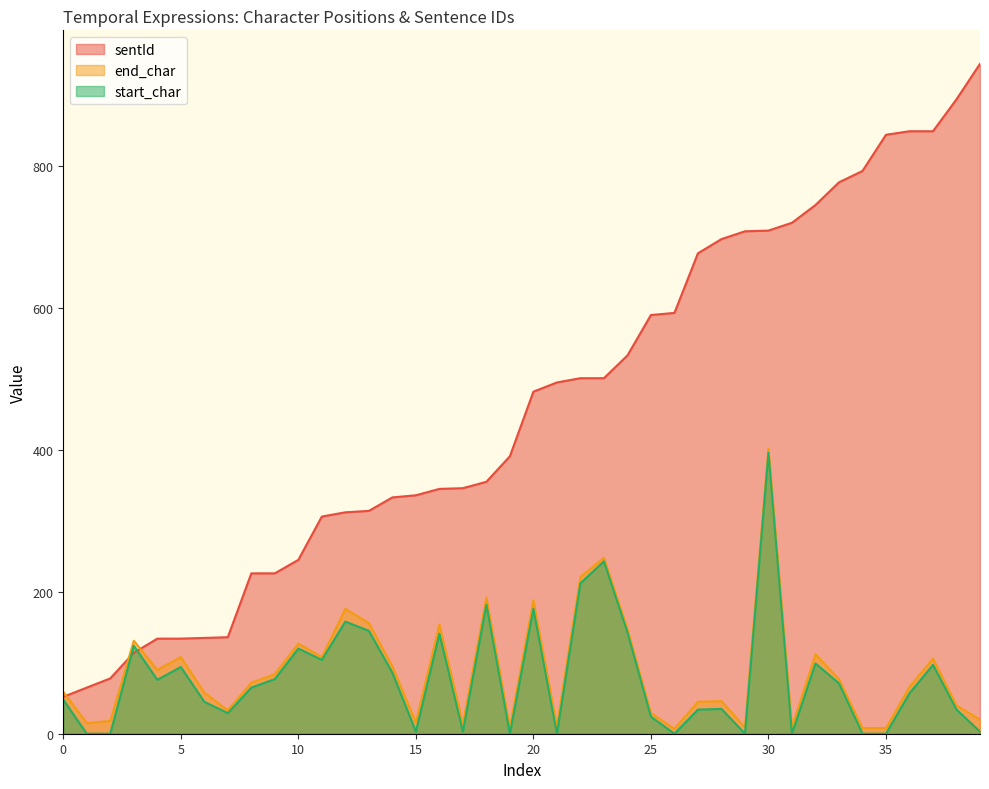

Reading left to right, extract all data points from this chart.

sentId: 52	65	78	114	134	134	135	136	226	226	245	306	312	314	333	336	345	346	355	391	482	495	501	501	533	590	593	677	697	708	709	720	745	777	793	844	849	849	894	944
end_char: 59	15	18	131	90	108	58	33	72	84	127	108	176	156	95	16	154	14	192	9	188	11	221	248	148	29	7	45	46	9	402	9	112	77	8	8	66	106	40	20
start_char: 48	0	0	124	76	94	45	29	65	77	120	104	158	145	86	3	141	3	182	0	176	0	212	243	143	24	0	34	35	0	396	0	99	71	0	0	57	97	34	3